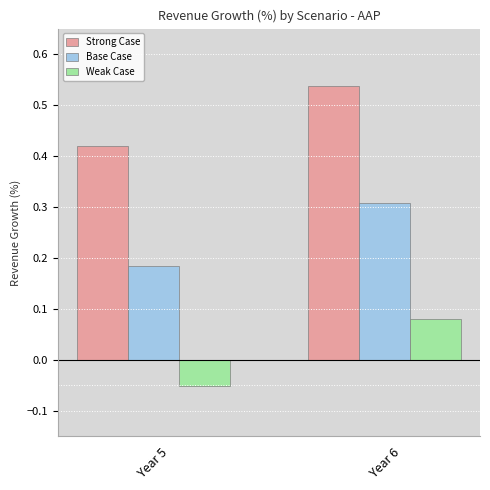

Which series has the widest spread of values?

Weak Case